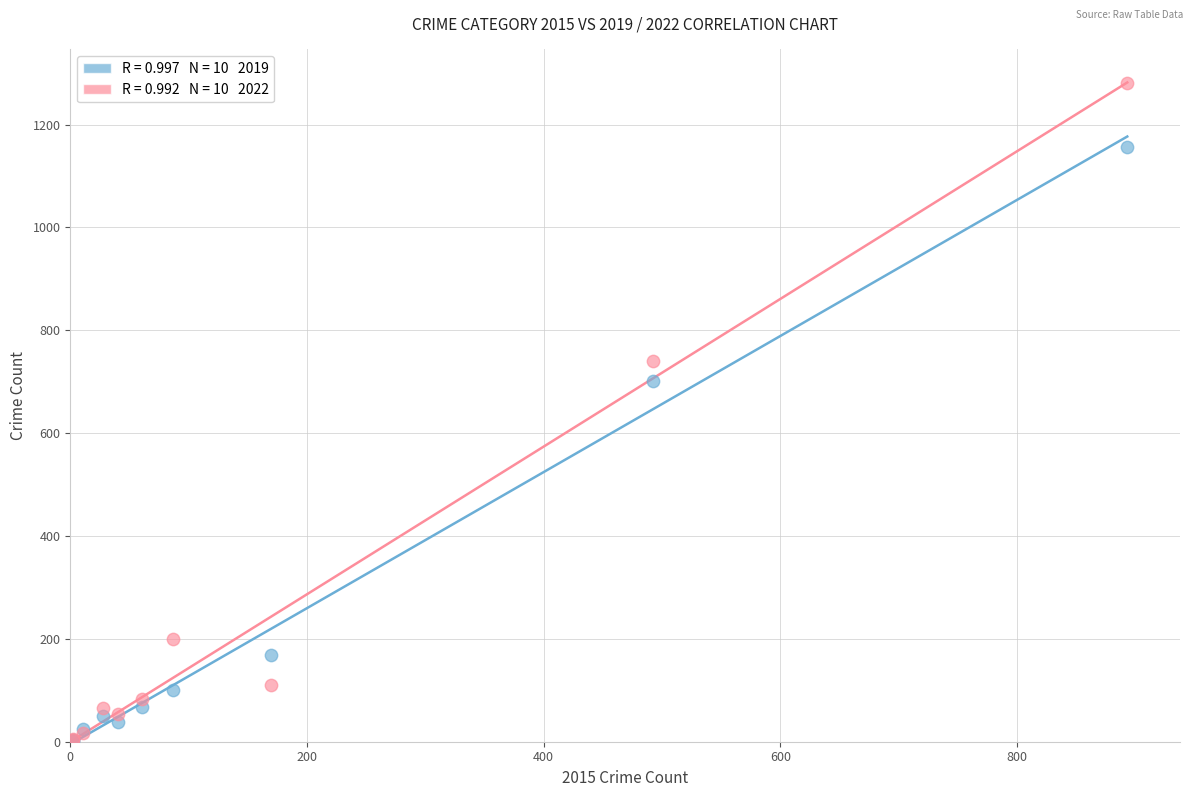

Across all series, what Y value is closest to 641?

702